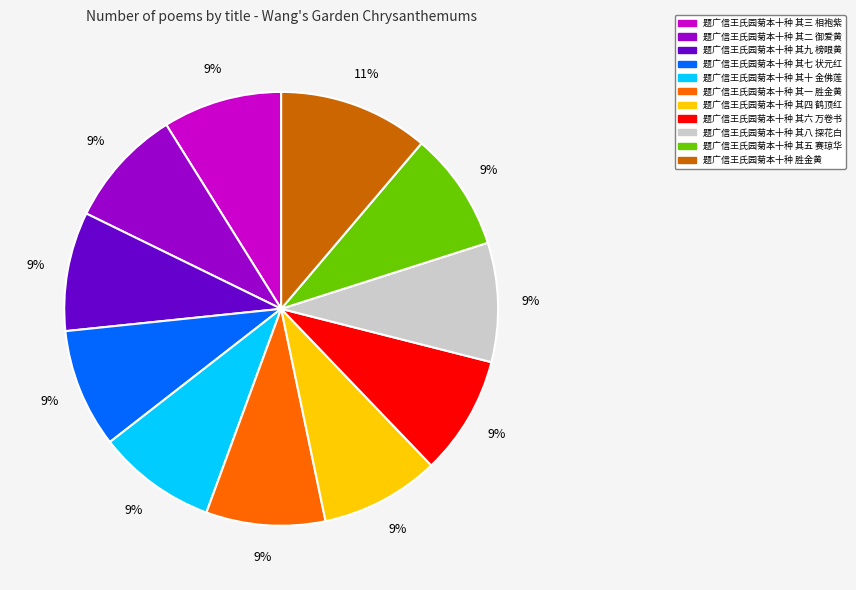

Does any single category account for the majority?

No